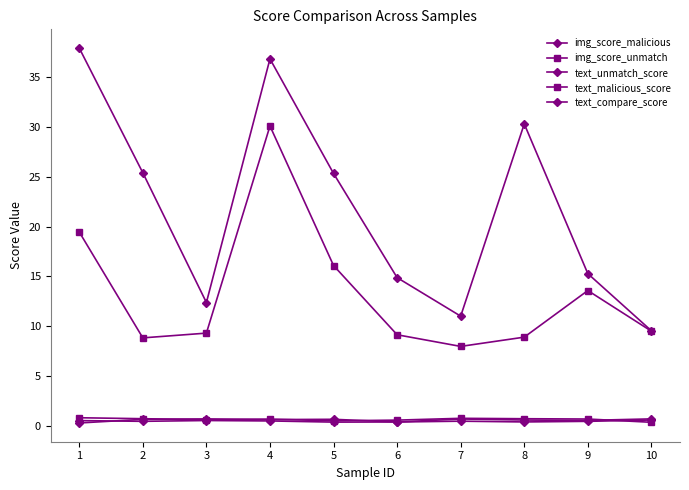

How many data points in img_score_malicious are less than 25?

5